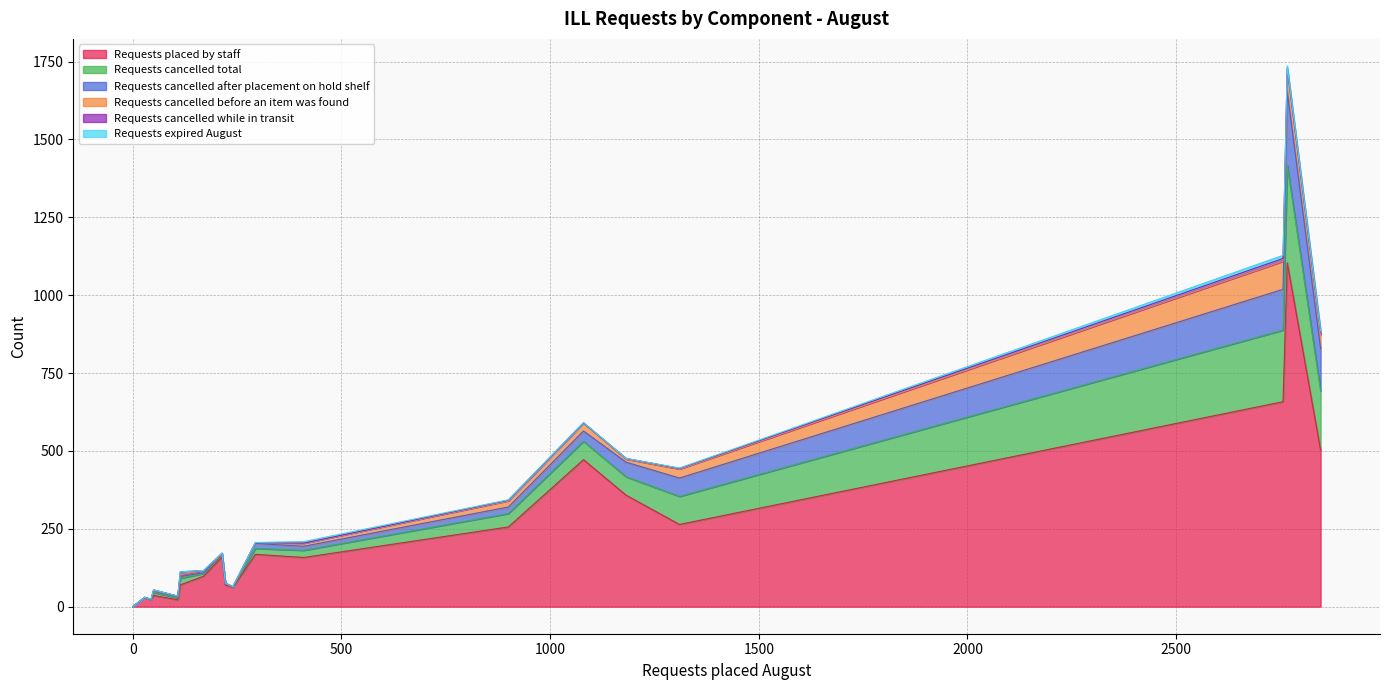

Where is Requests cancelled total nearest to the value 156?

2846